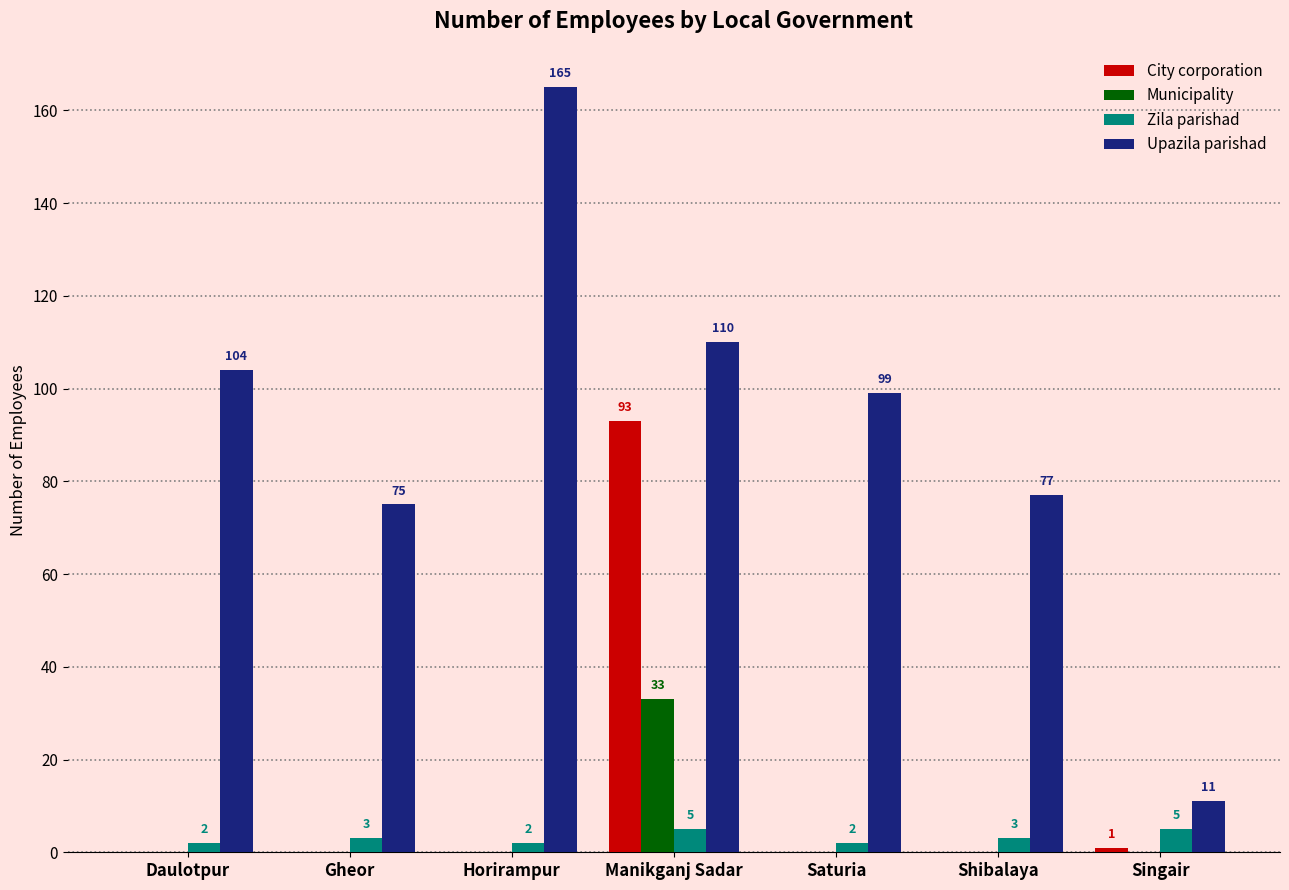

At which label is City corporation closest to 46?

Singair